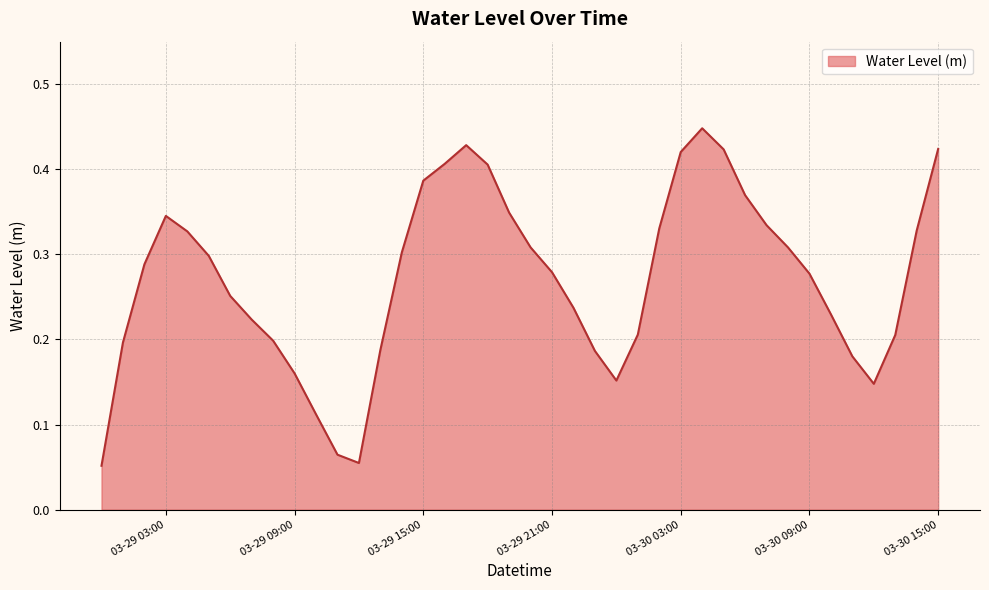

Where is the first local minimum?

2024-03-29 12:00:00